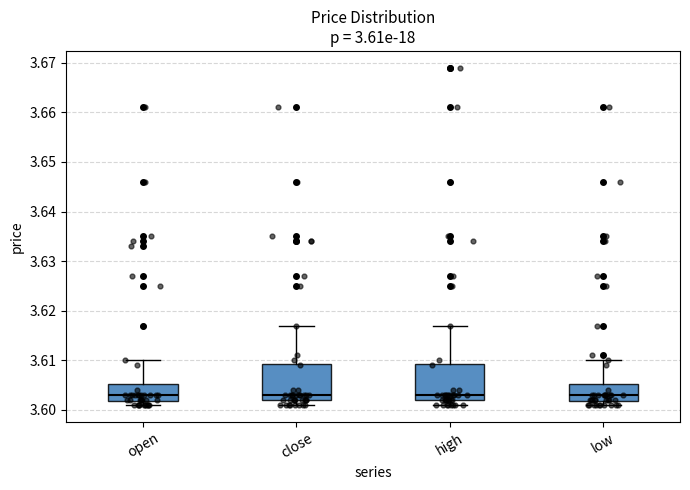

Reading left to right, transcribe this box plot: for each box, give where its median line is, the range the box spans, and where its two whiskers end, as read against the y-axis. The values are not printed on the chart, so give them approximately, as read against the axis.

open: median 3.603, box 3.602 to 3.605, whiskers 3.601 to 3.610
close: median 3.603, box 3.602 to 3.609, whiskers 3.601 to 3.617
high: median 3.603, box 3.602 to 3.609, whiskers 3.601 to 3.617
low: median 3.603, box 3.602 to 3.605, whiskers 3.601 to 3.610